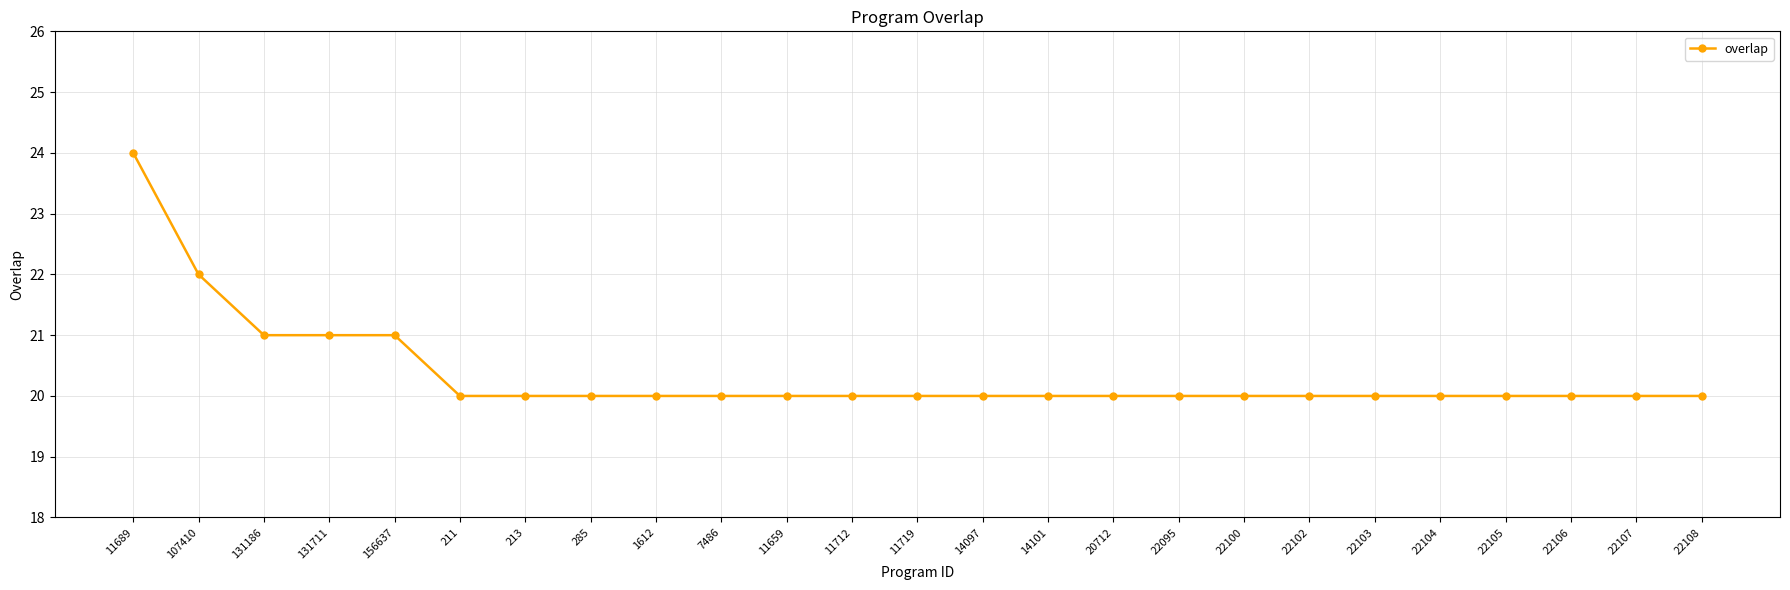

Does the chart display data point markers on the line(s)?

Yes